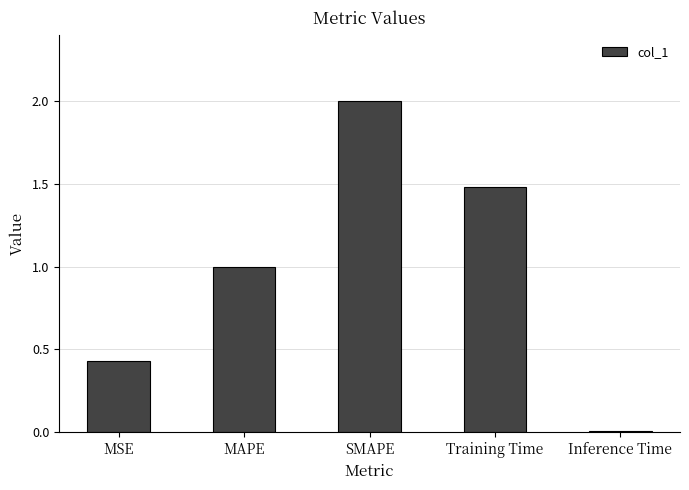

At which category does the chart reach its peak across all series?

SMAPE